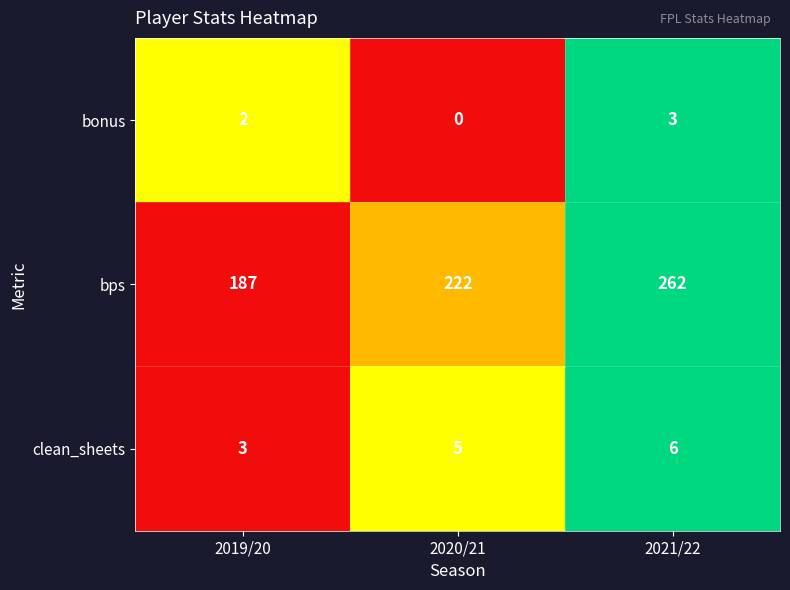

What is the total value across all series at 2019/20?

192